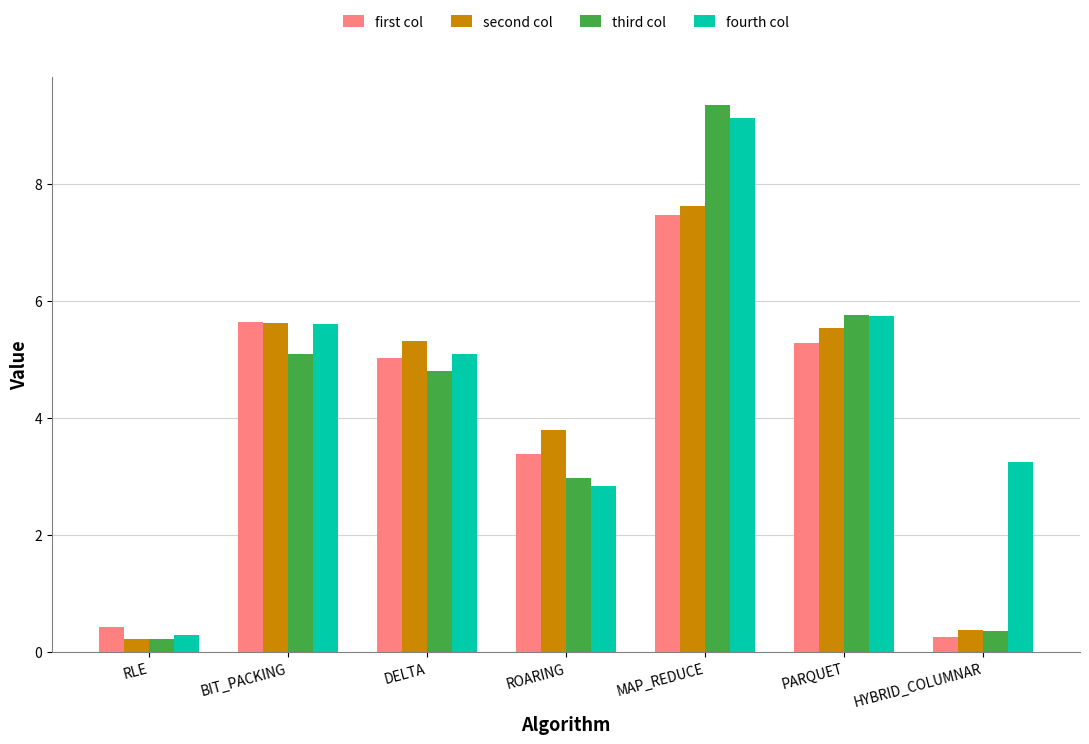

What position from the right is PARQUET?

2